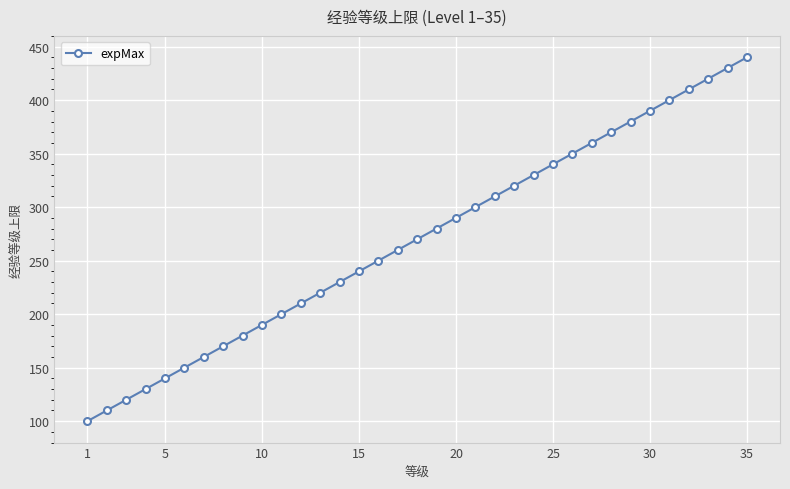

What is the value of the 25th point from the left?

340